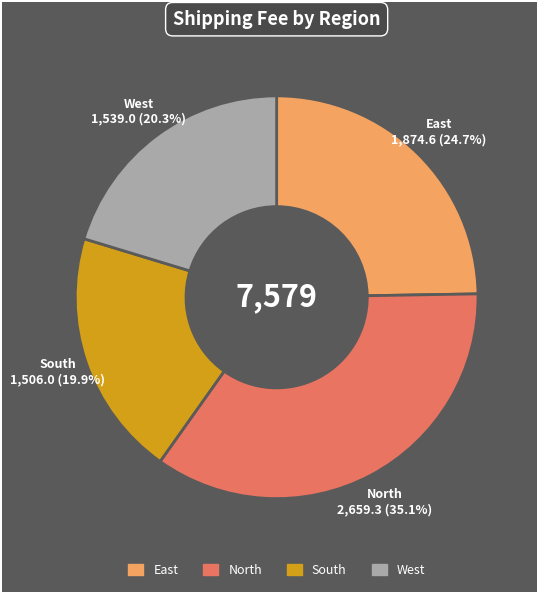

Approximately how many times larger is the value at West compared to East?

0.8